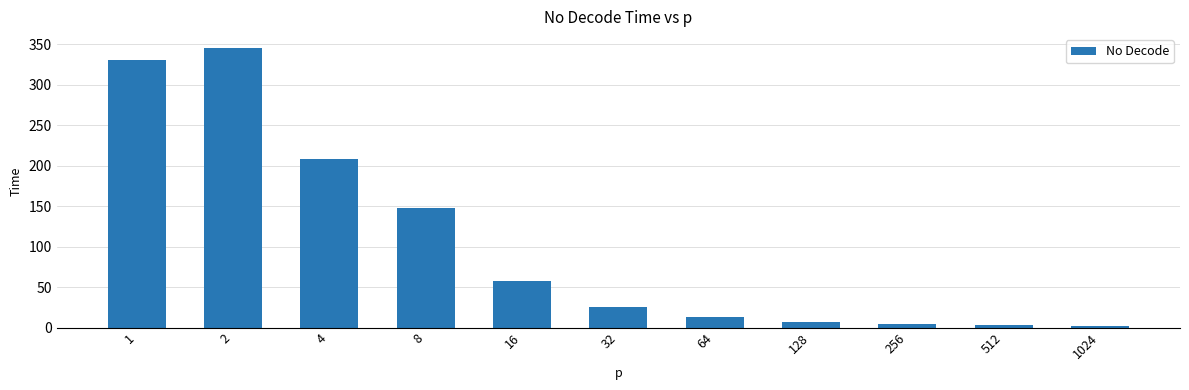

What is the value of the 5th bar from the left?

57.2